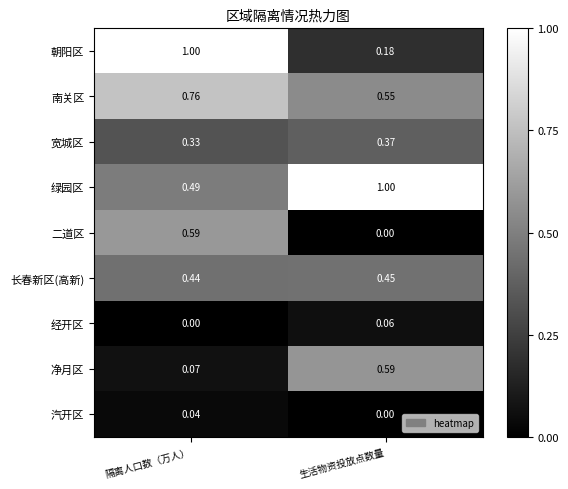

Which series has the largest total across all categories?

绿园区